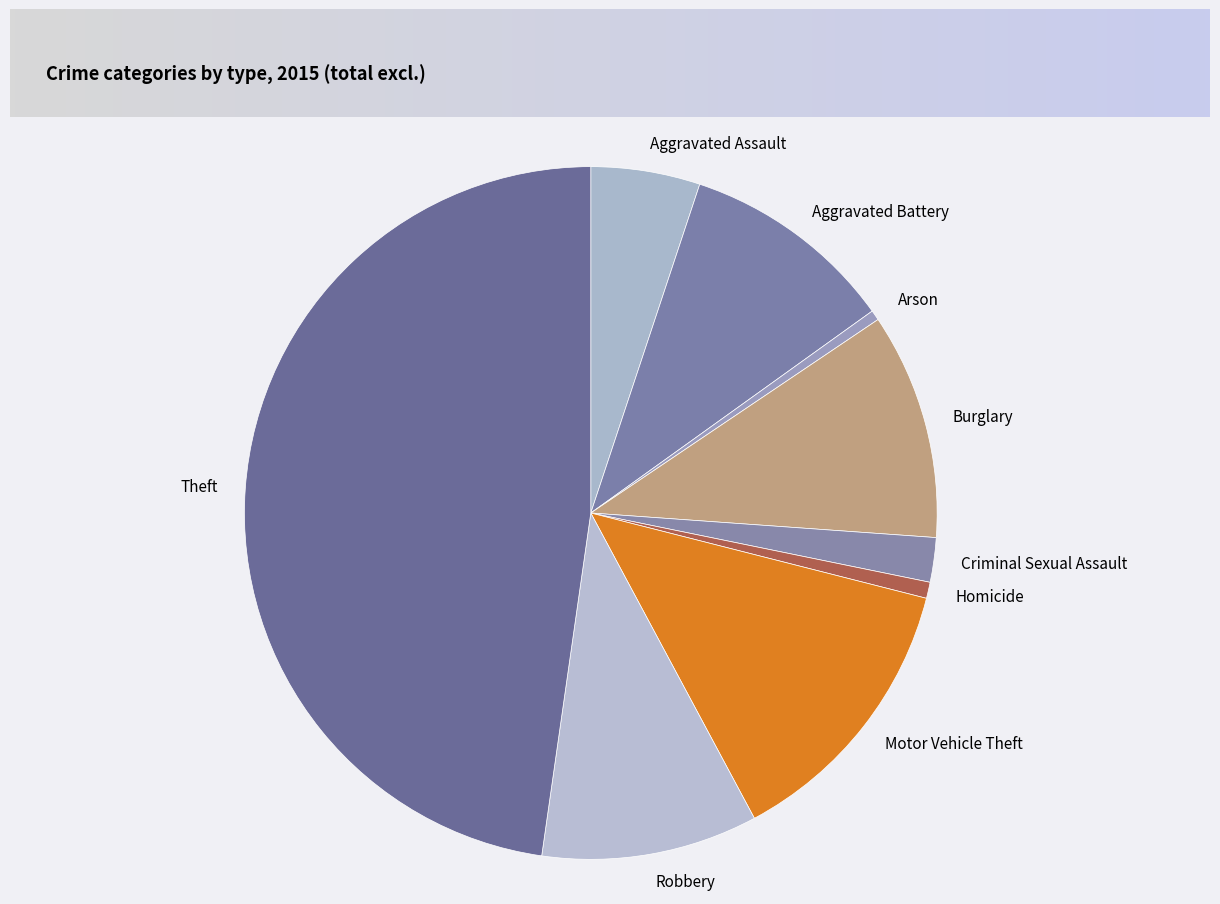

What is the largest slice in the pie chart?

Theft